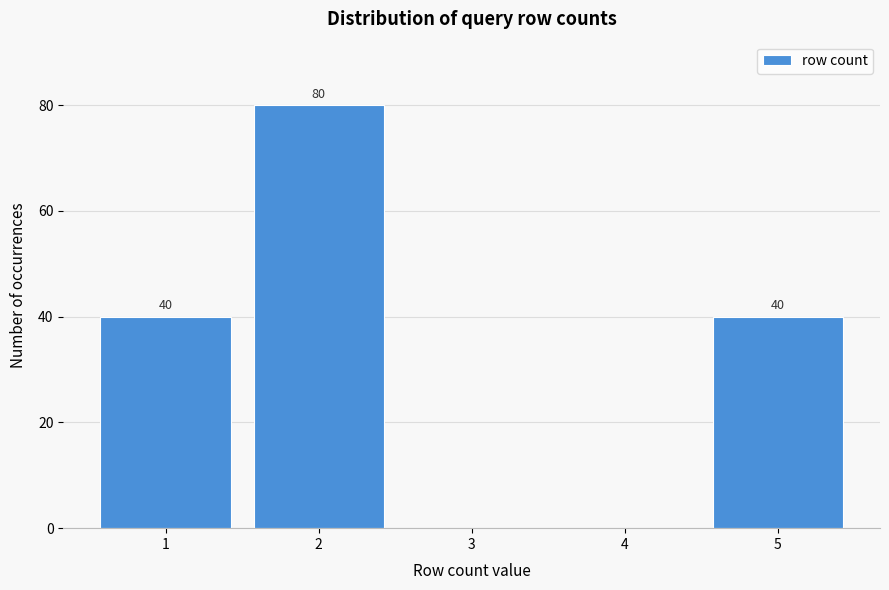

Reading right to left, list all the values displayed in this chart.

5=40	4=0	3=0	2=80	1=40